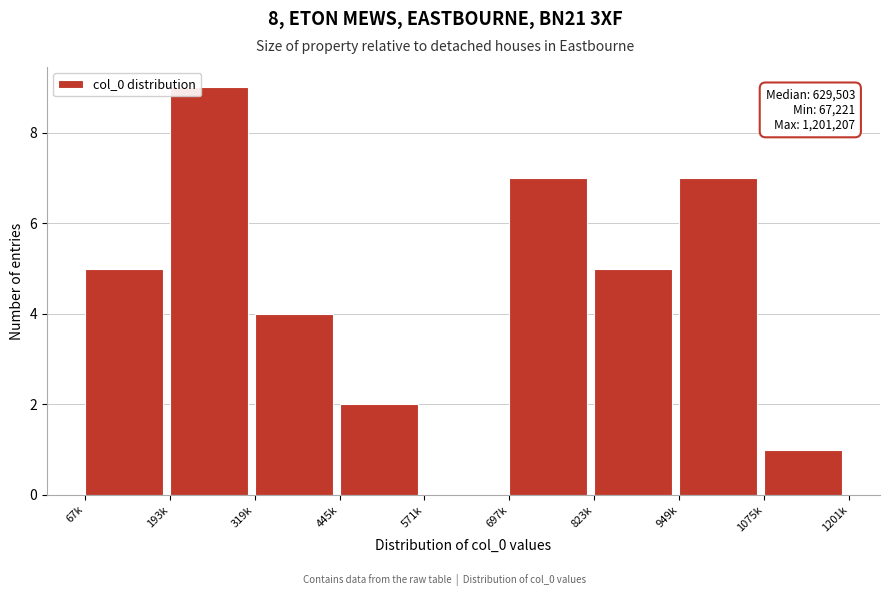

Reading left to right, list all the values displayed in this chart.

67k=5	193k=9	319k=4	445k=2	571k=0	697k=7	823k=5	949k=7	1075k=1